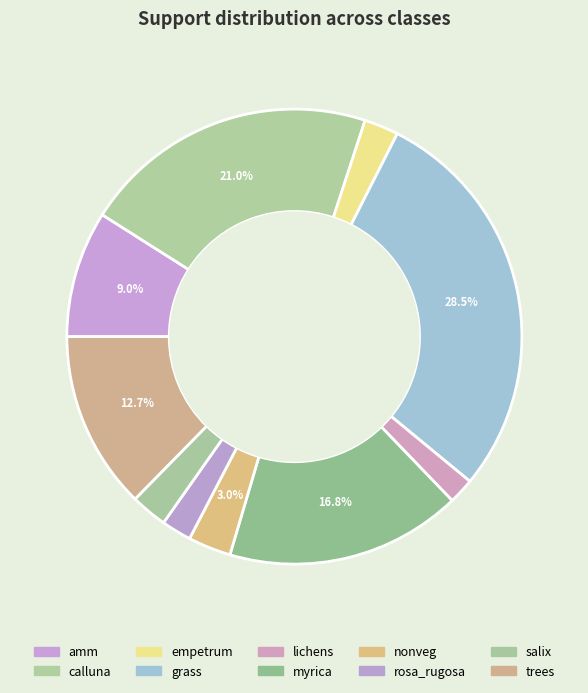

To the nearest percent, what percentage of the pie is myrica?

17%